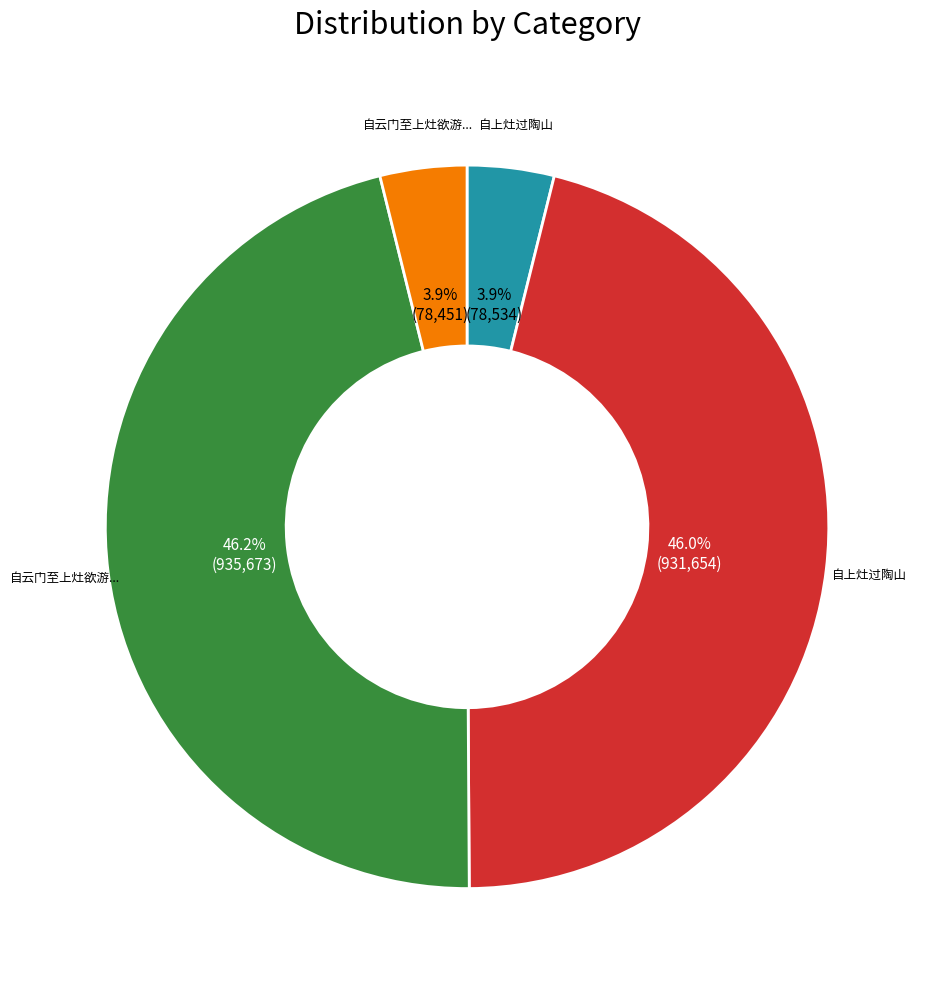

Is there any slice that represents more than half of the pie?

No